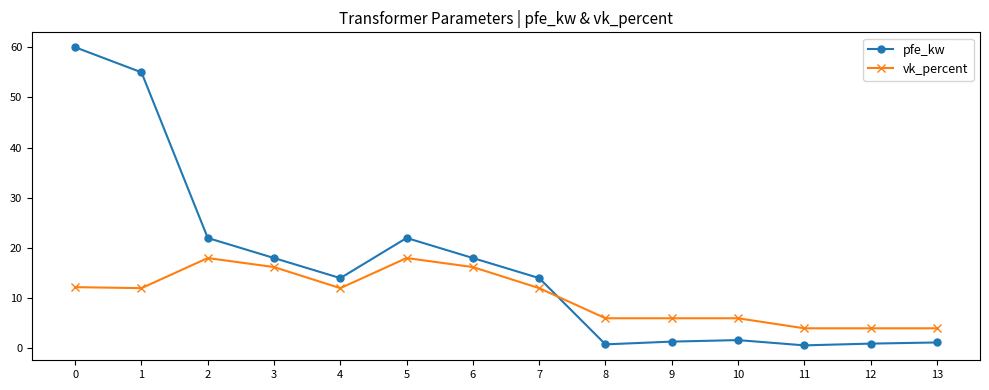

What is the sum of all pfe_kw values?

229.5